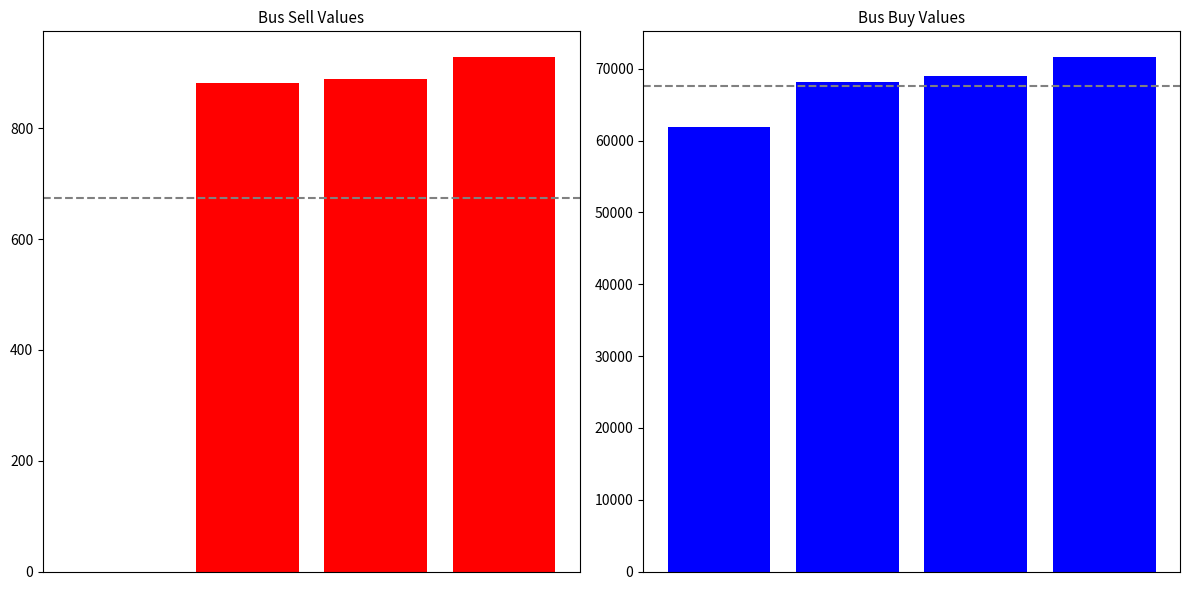

Reading left to right, extract all data points from this chart.

Bus_sell: 0.0	881.8	889.6	928.7
Bus_buy: 61861.3	68133.1	69018.9	71618.9